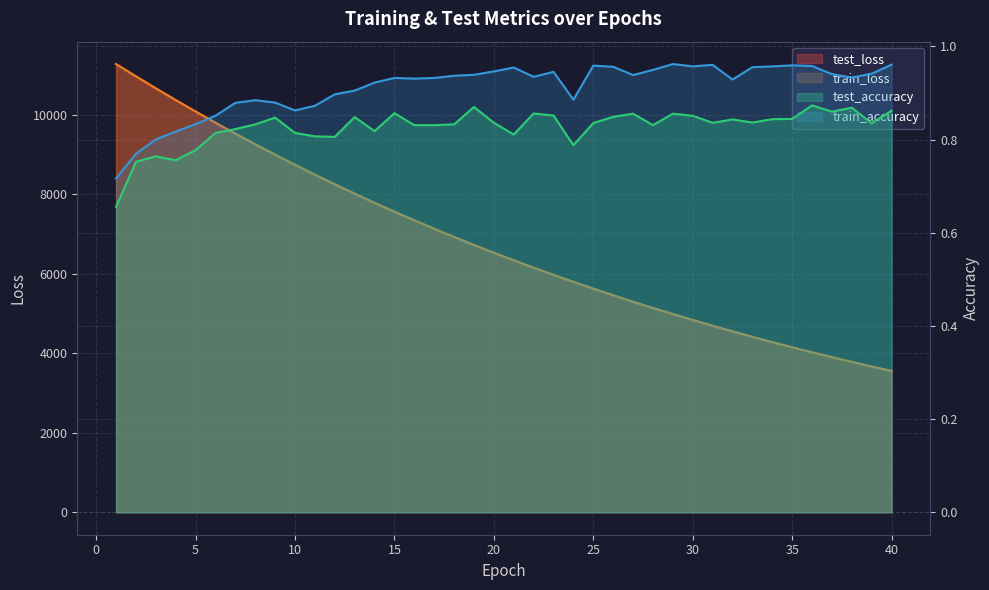

Rank the series at 21 from lowest to highest value.

test_accuracy, train_accuracy, train_loss, test_loss